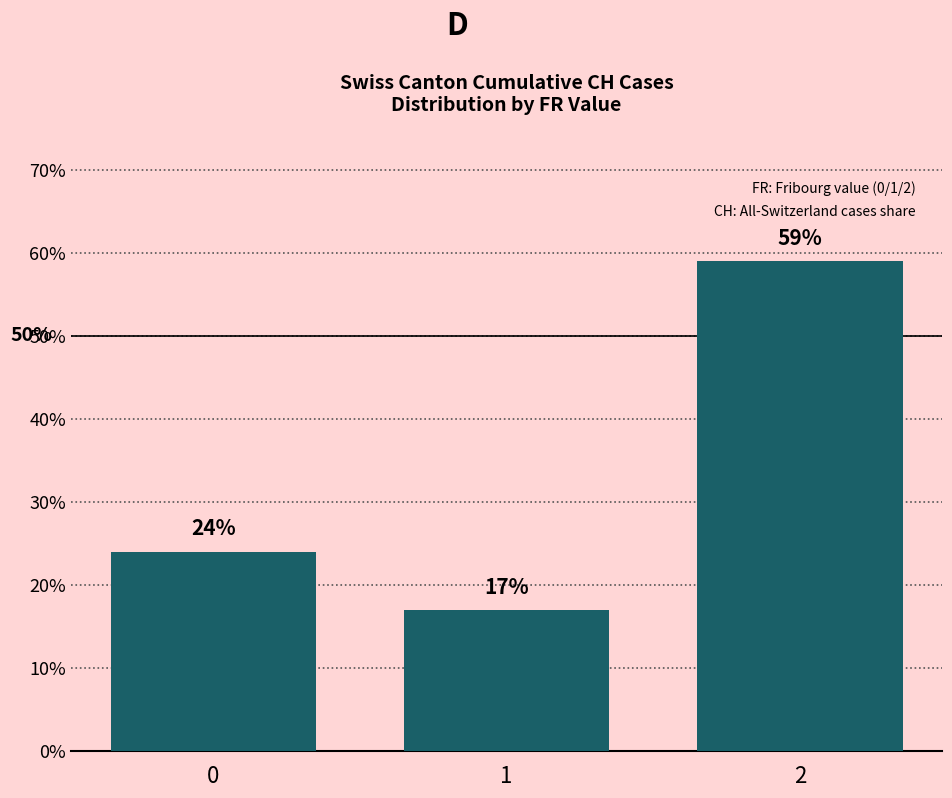

Approximately how many times larger is the value at 1 compared to 2?

0.3